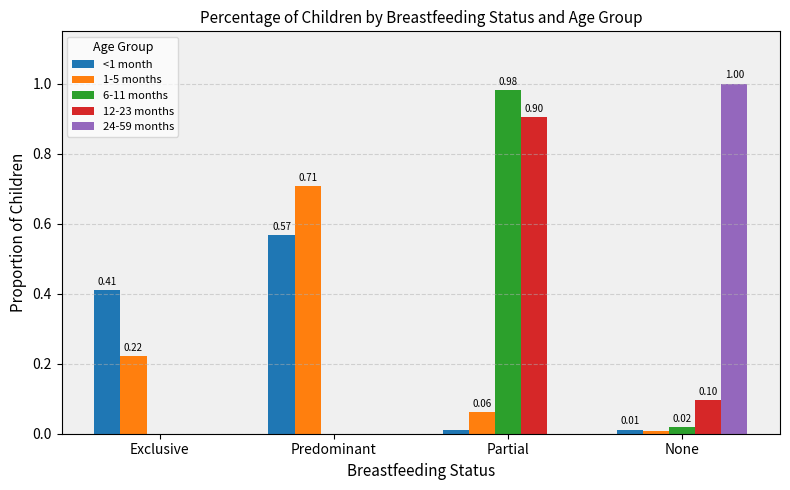

How many groups of bars are there?

4